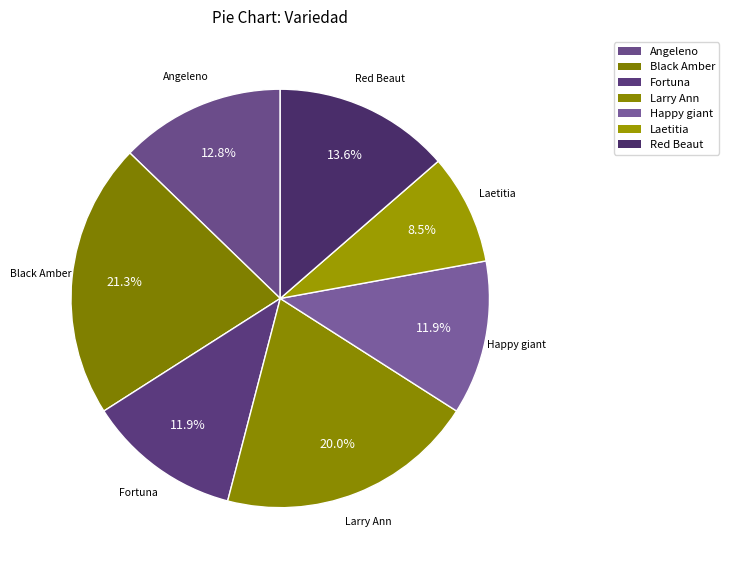

Count the number of slices in the pie.

7